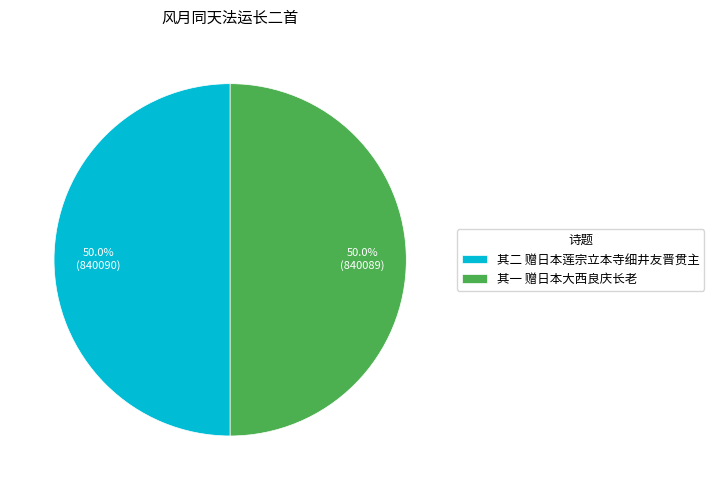

How many segments does this pie chart have?

2